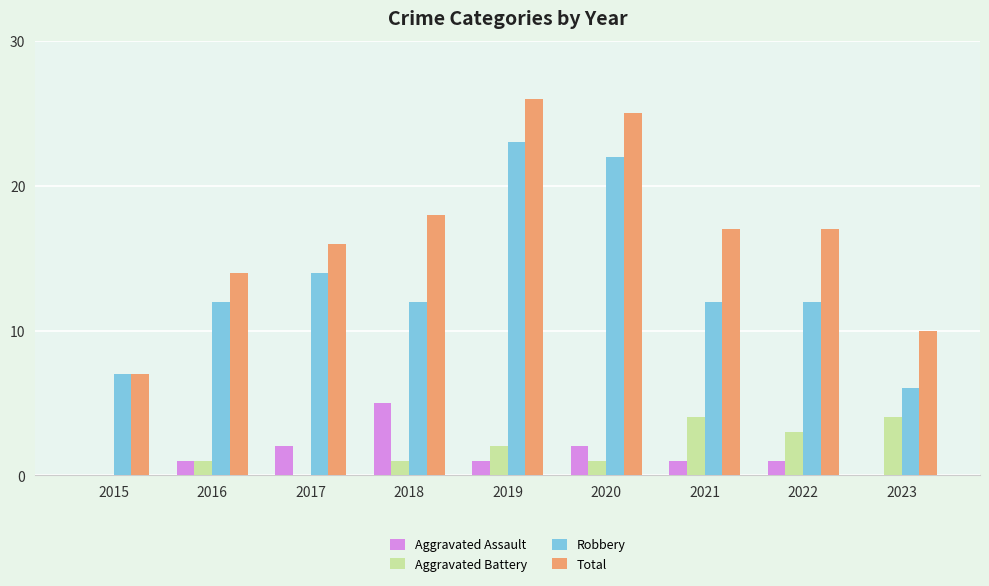

What is the greatest value displayed?

26